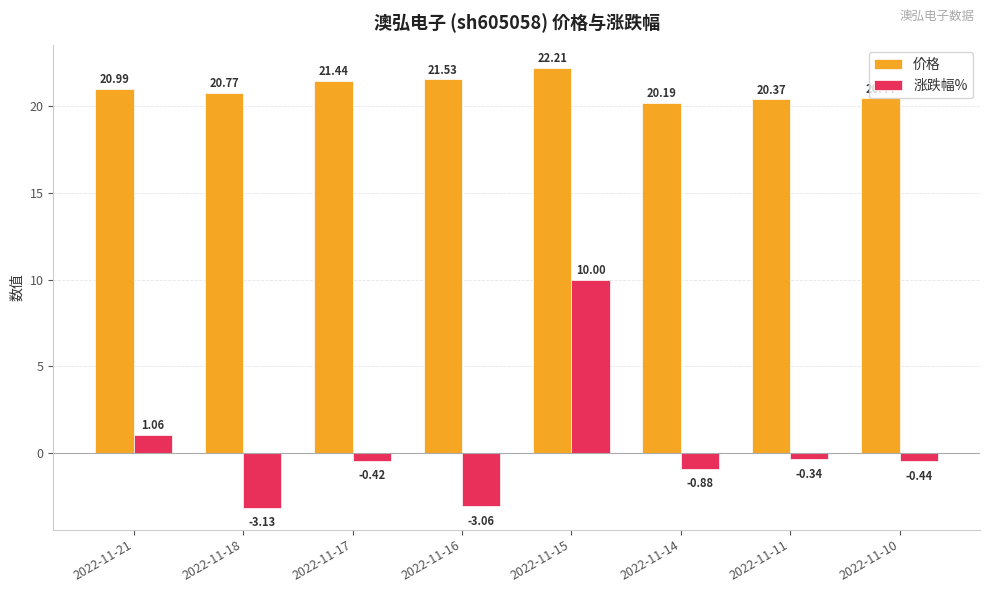

List the series in order of their overall mean, highest first.

价格, 涨跌幅%